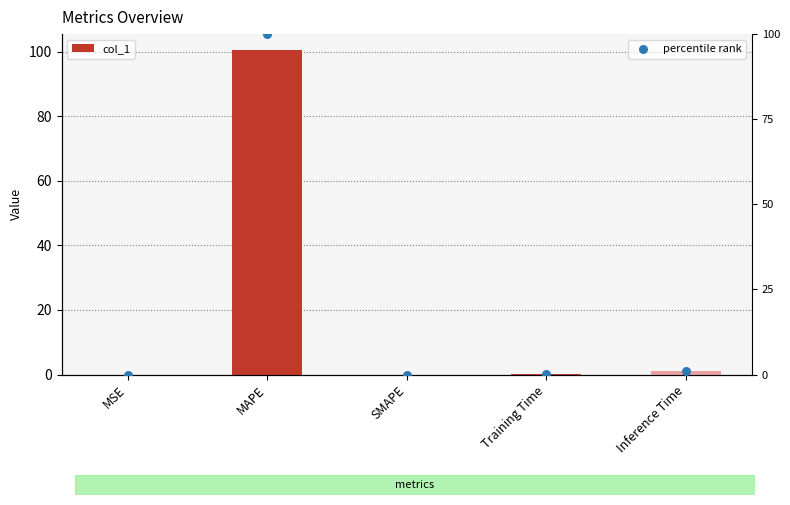

Is the value of percentile rank at MSE greater than the value of col_1 at MSE?

No